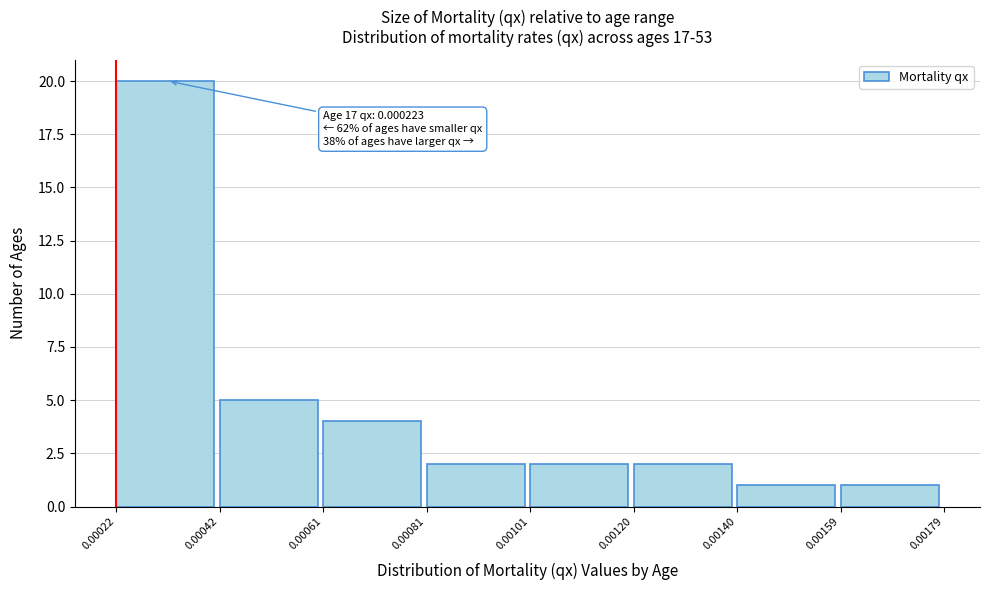

Which range on the x-axis has the tallest bar?

0.00022 to 0.00042